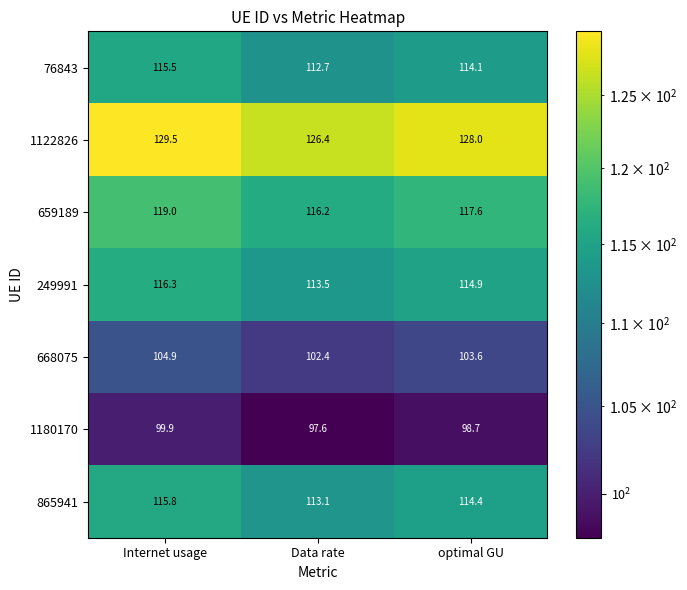

At which category does the chart reach its peak across all series?

Internet usage